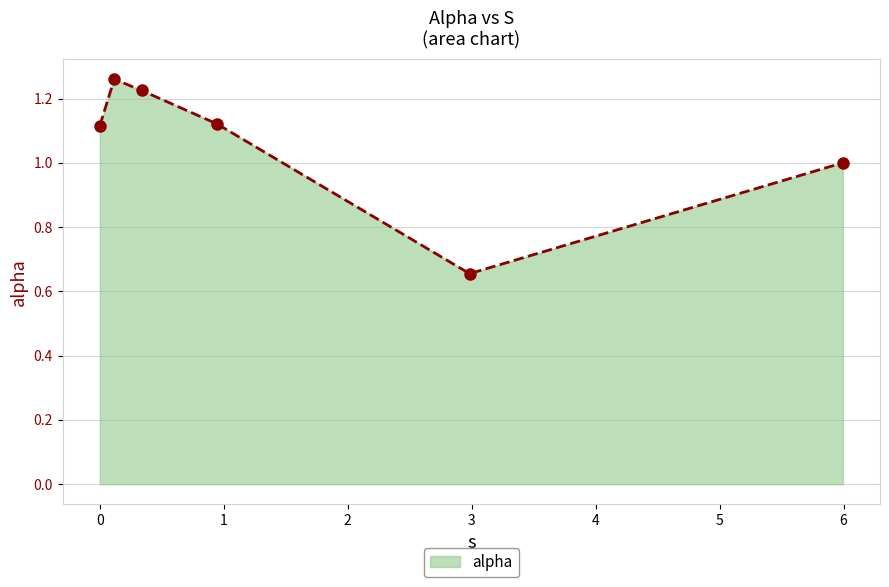

How many points are lower than both their immediate neighbors (excluding endpoints)?

1